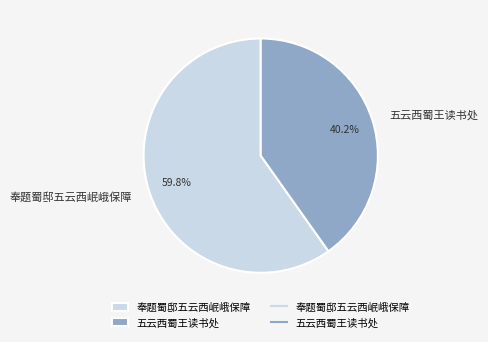

Which category has the smallest portion of the pie?

五云西蜀王读书处